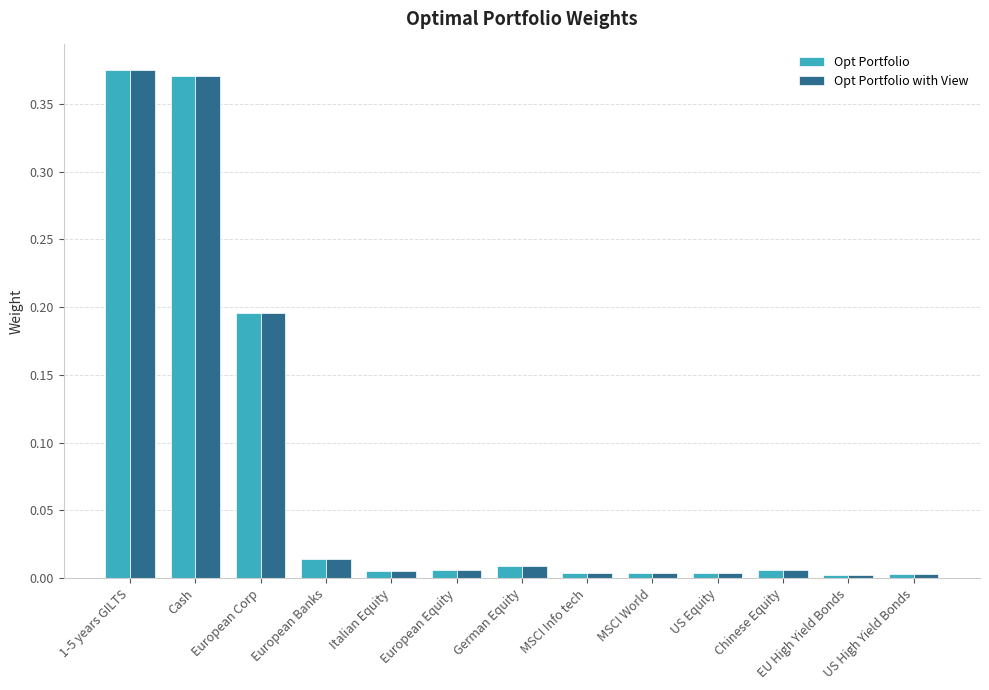

Is it true that Opt Portfolio with View equals 0.0 at Italian Equity?

True